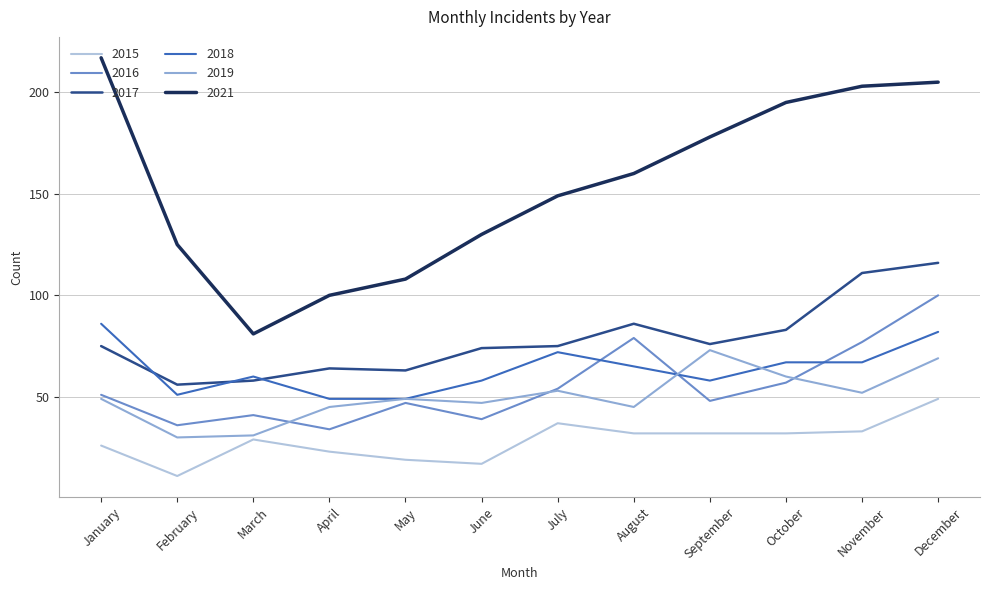

List the series in order of their peak value, highest first.

2021, 2017, 2016, 2018, 2019, 2015